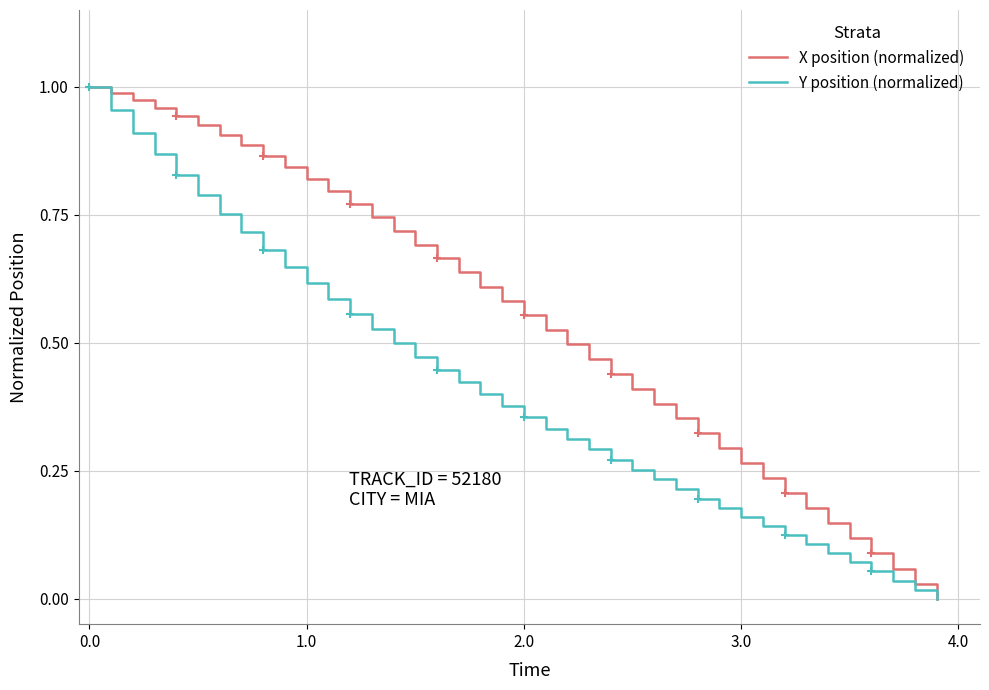

How many lines are shown in the chart?

2